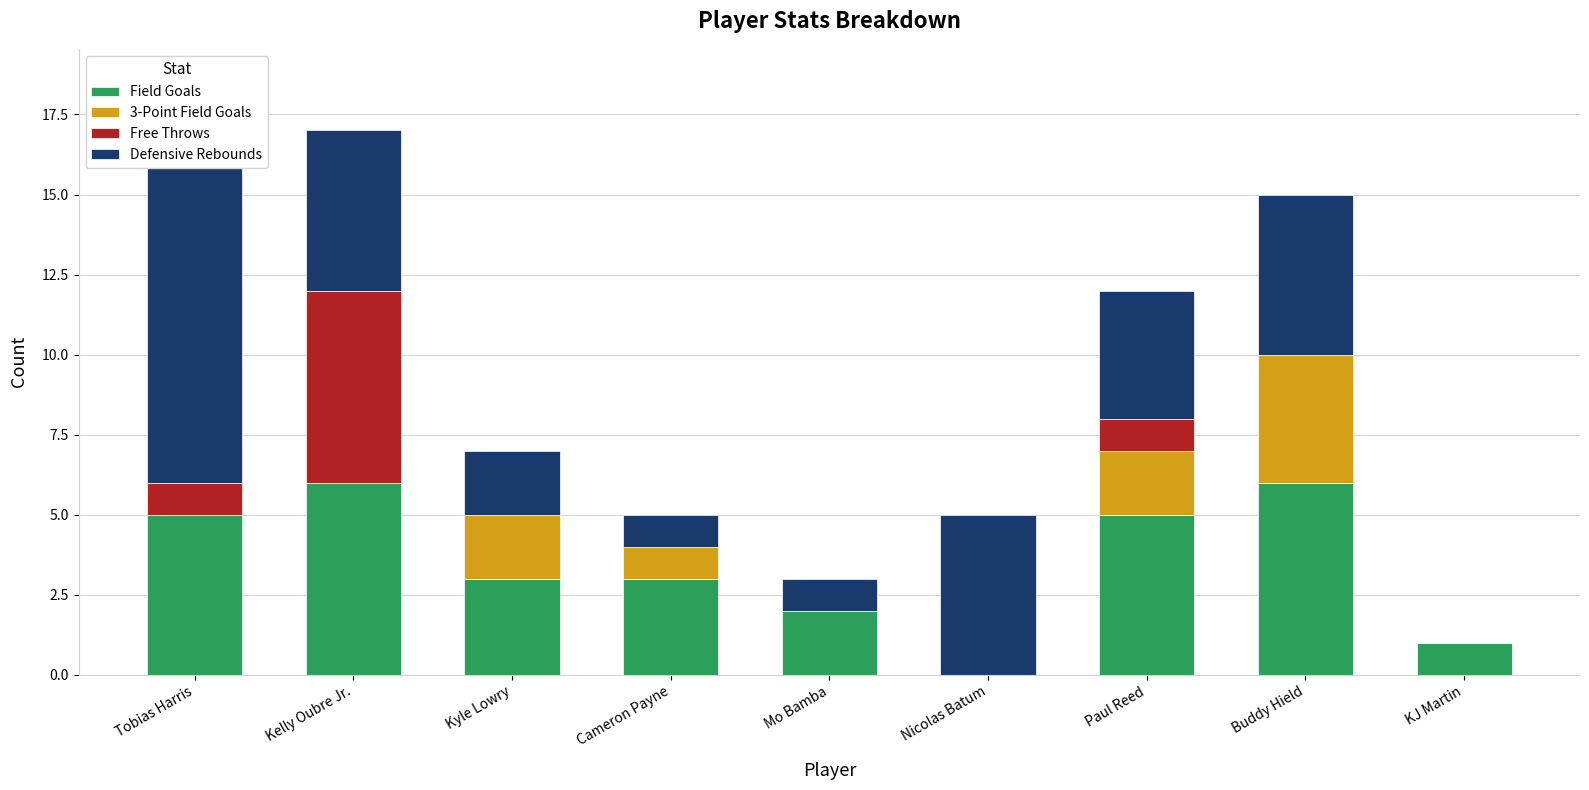

What is the difference between the maximum and minimum values in the Defensive Rebounds series?

10